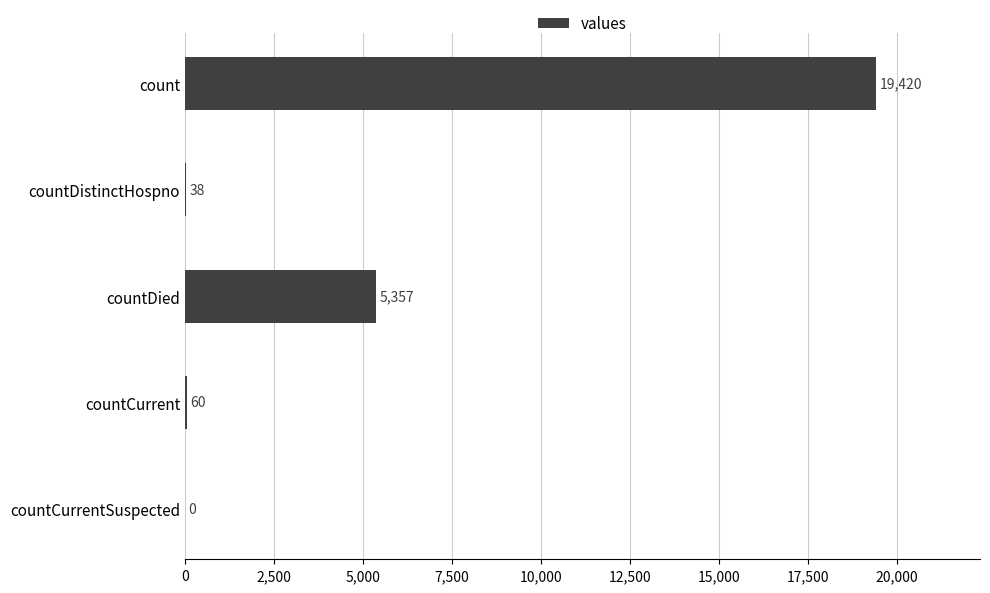

Is it true that the value at countDied is 5357?

True